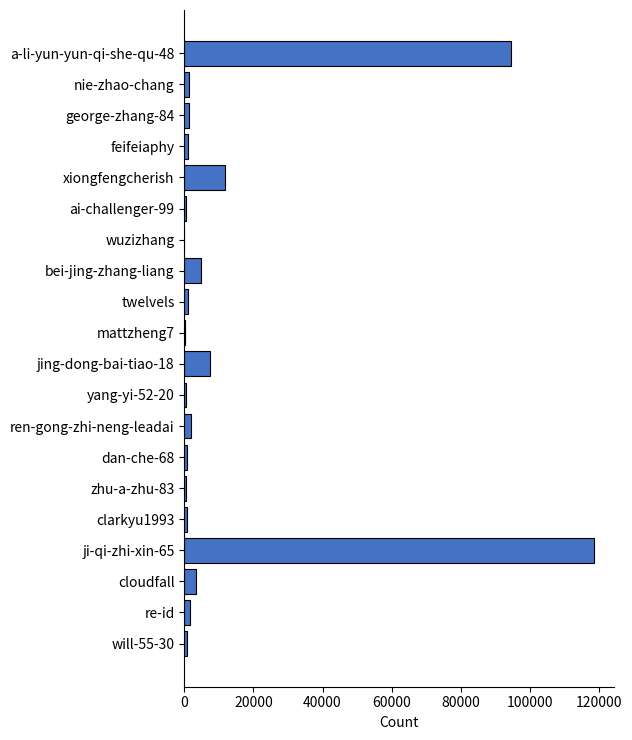

Read the value at bei-jing-zhang-liang.

4816